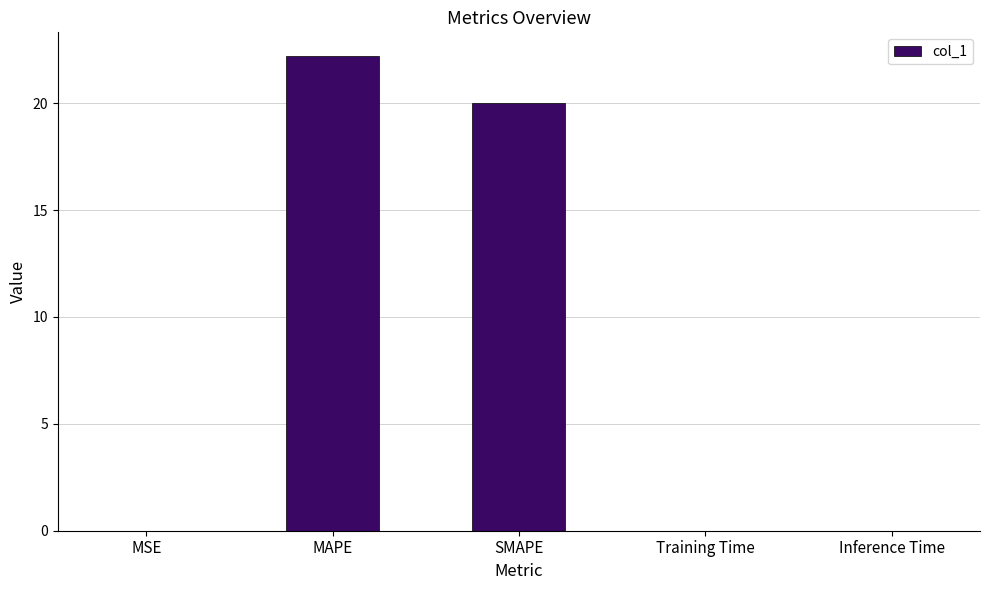

Read the value at SMAPE.

20.0